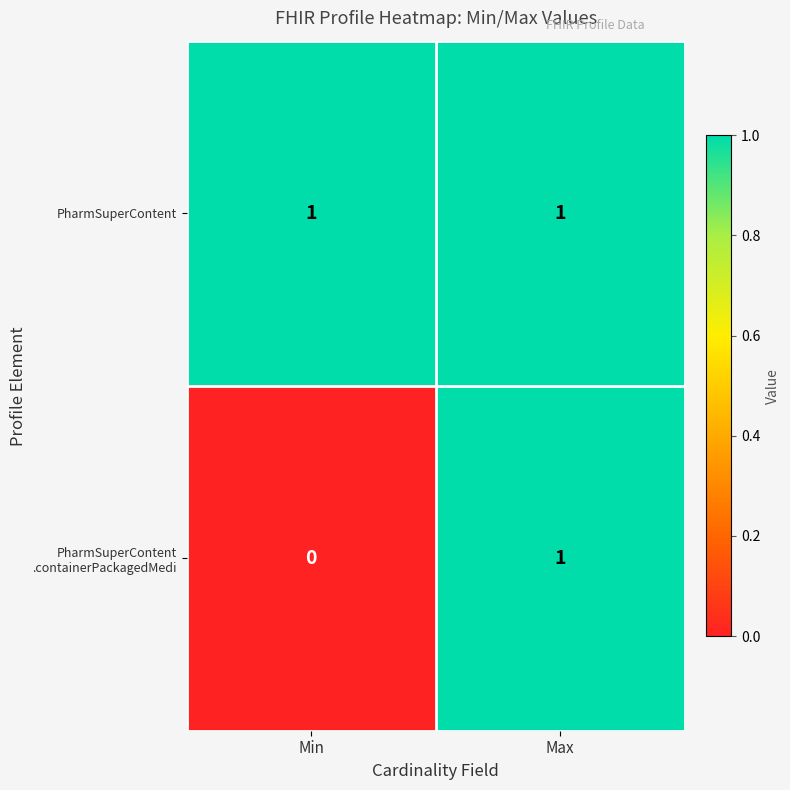

True or false: PharmSuperContent has a value of 1 at Min.

True